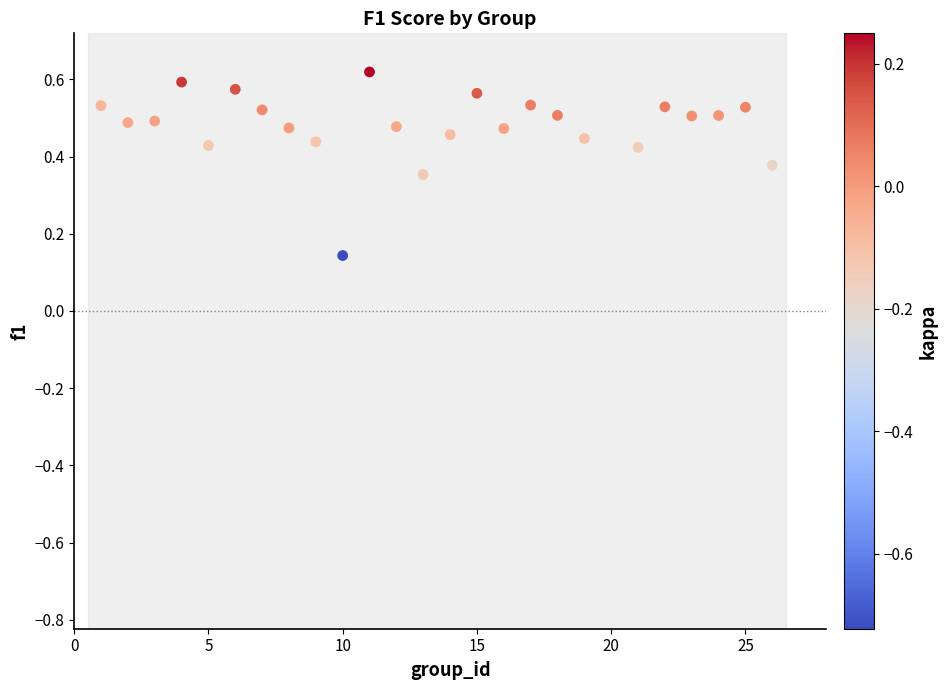

What is the range of X values (max minus min)?

25.0